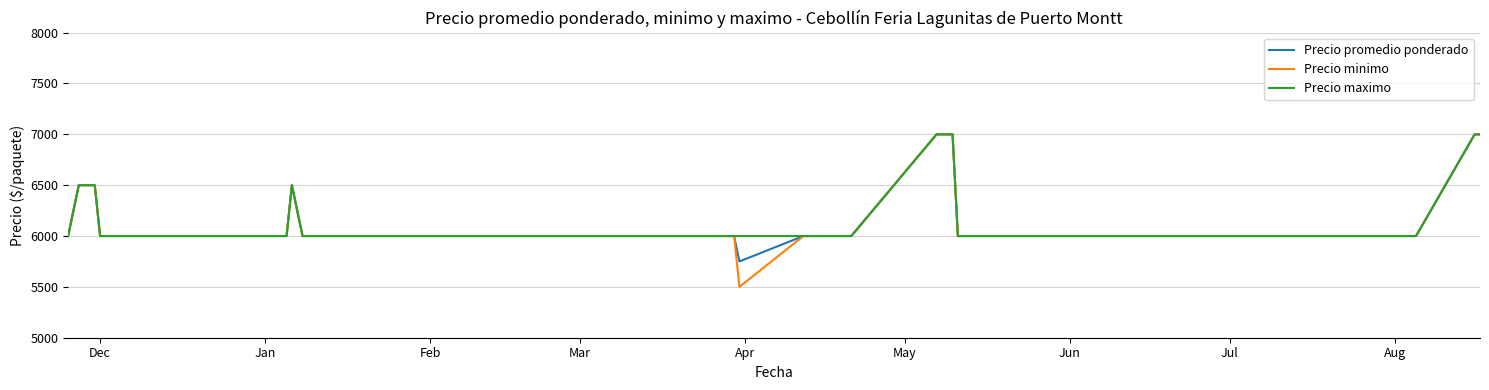

What is the smallest value displayed?

5500